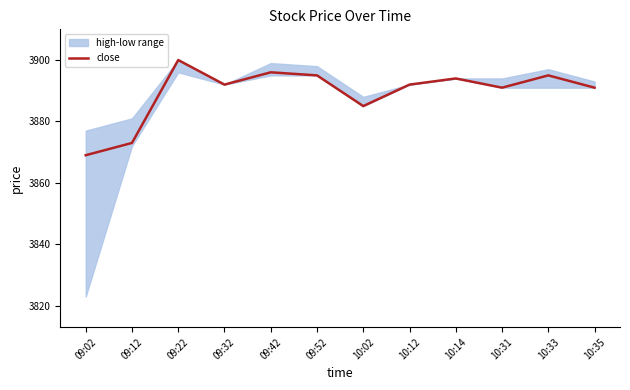

What is the maximum value shown in the chart?

3900